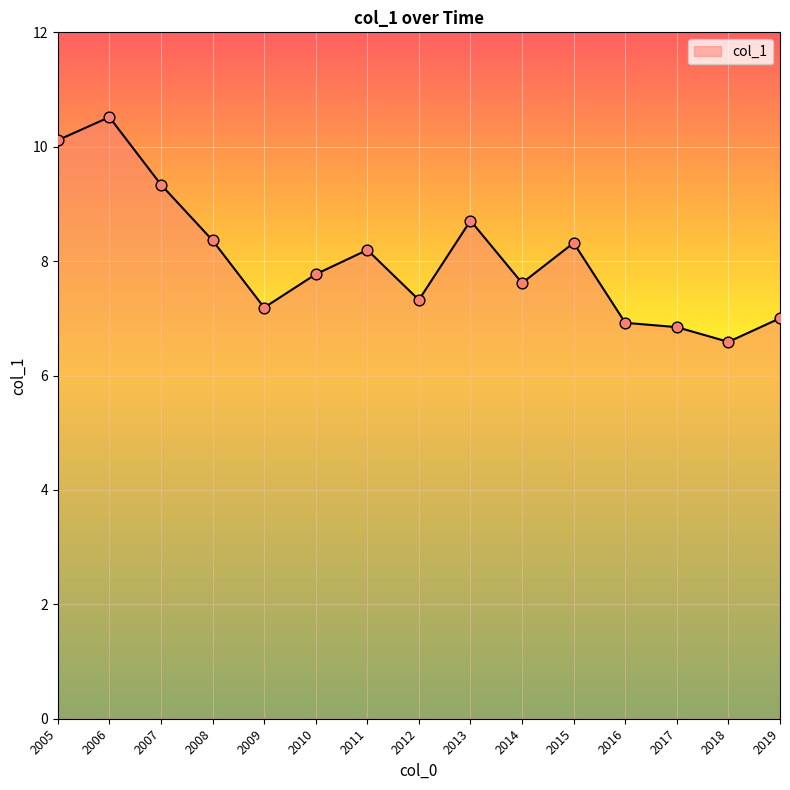

Approximately how many times larger is the value at 2012 compared to 2017?

1.1